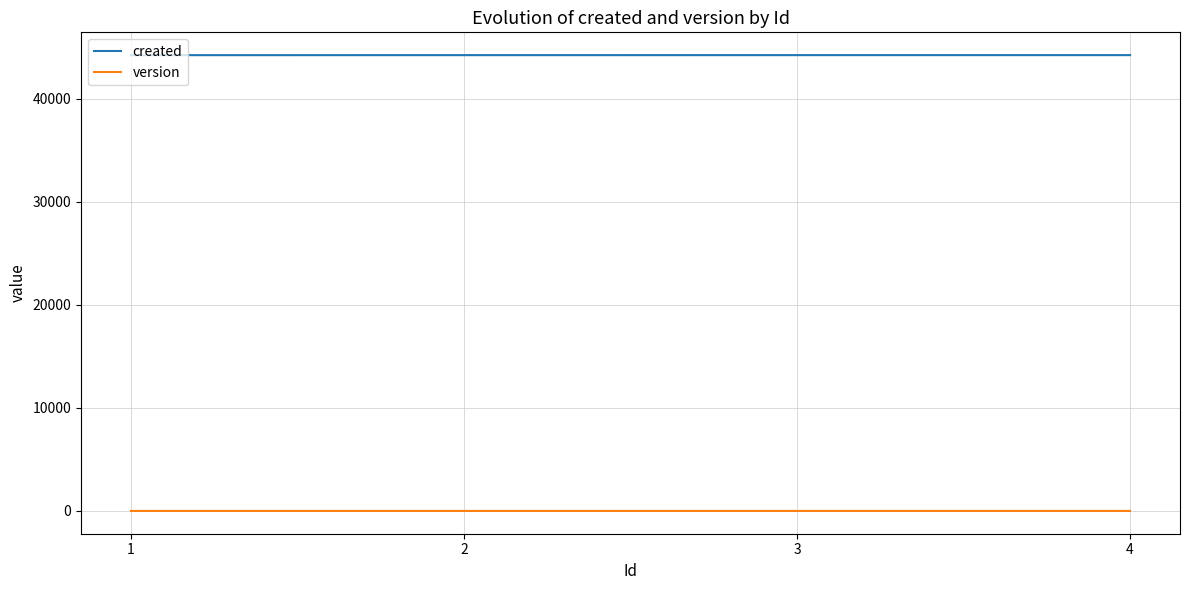

True or false: version and created cross at least once.

False